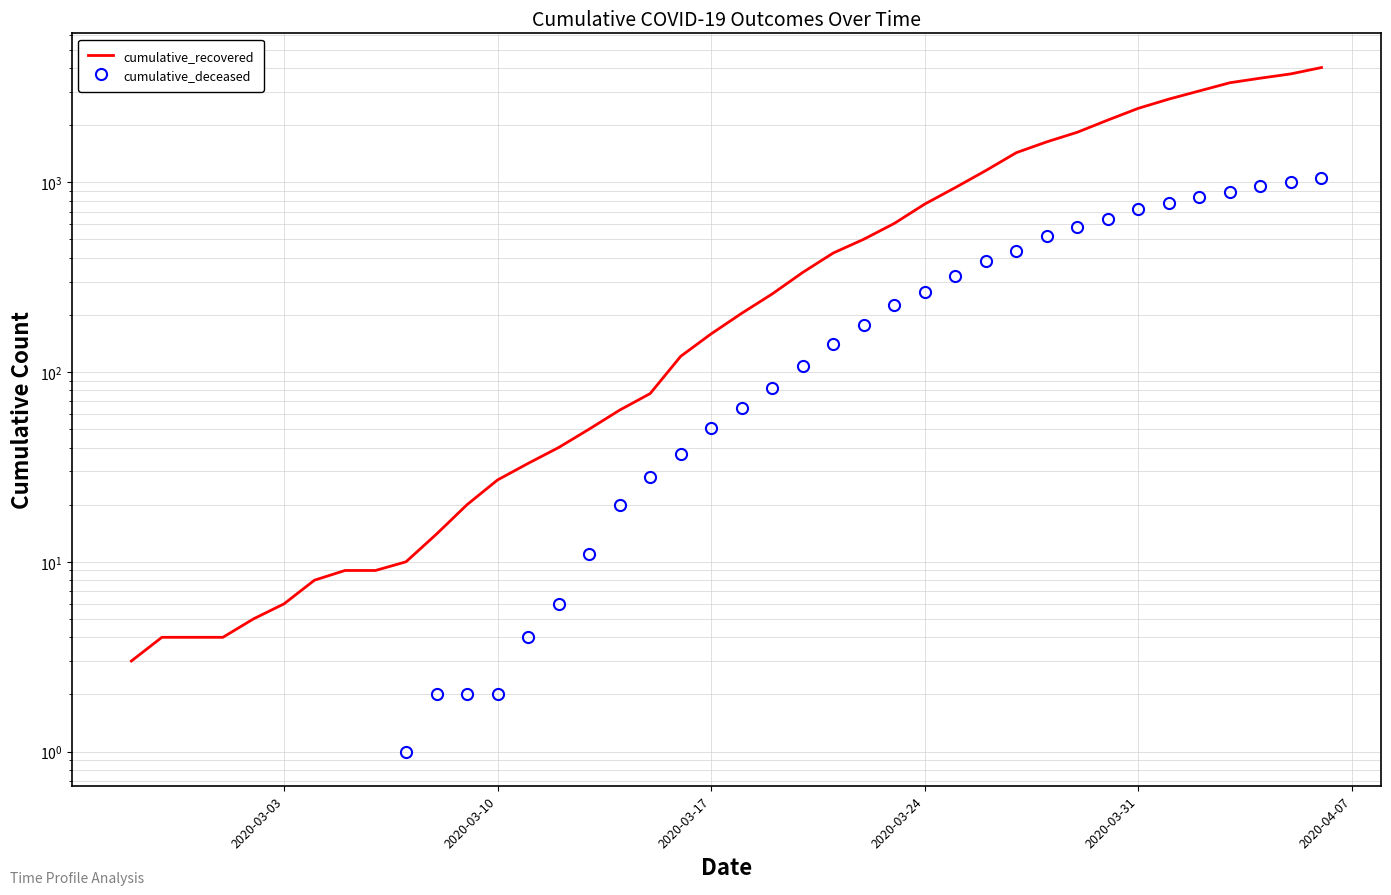

Is the value of cumulative_deceased at 13 greater than the value of cumulative_recovered at 2020-03-10?

No